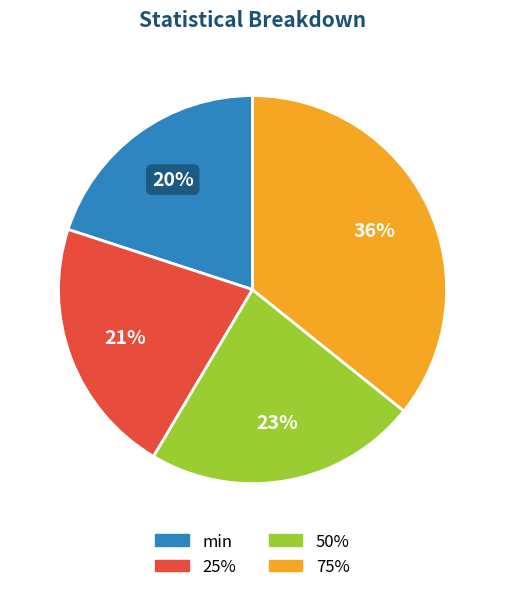

Is it true that min is 34% of the pie?

False